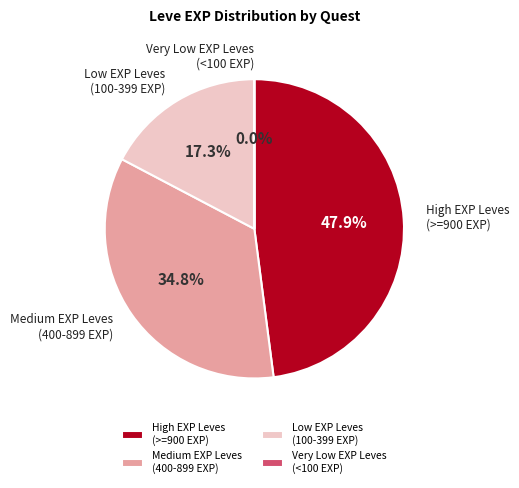

Do Medium EXP Leves (400-899 EXP) and Low EXP Leves (100-399 EXP) together represent more than half of the pie?

Yes